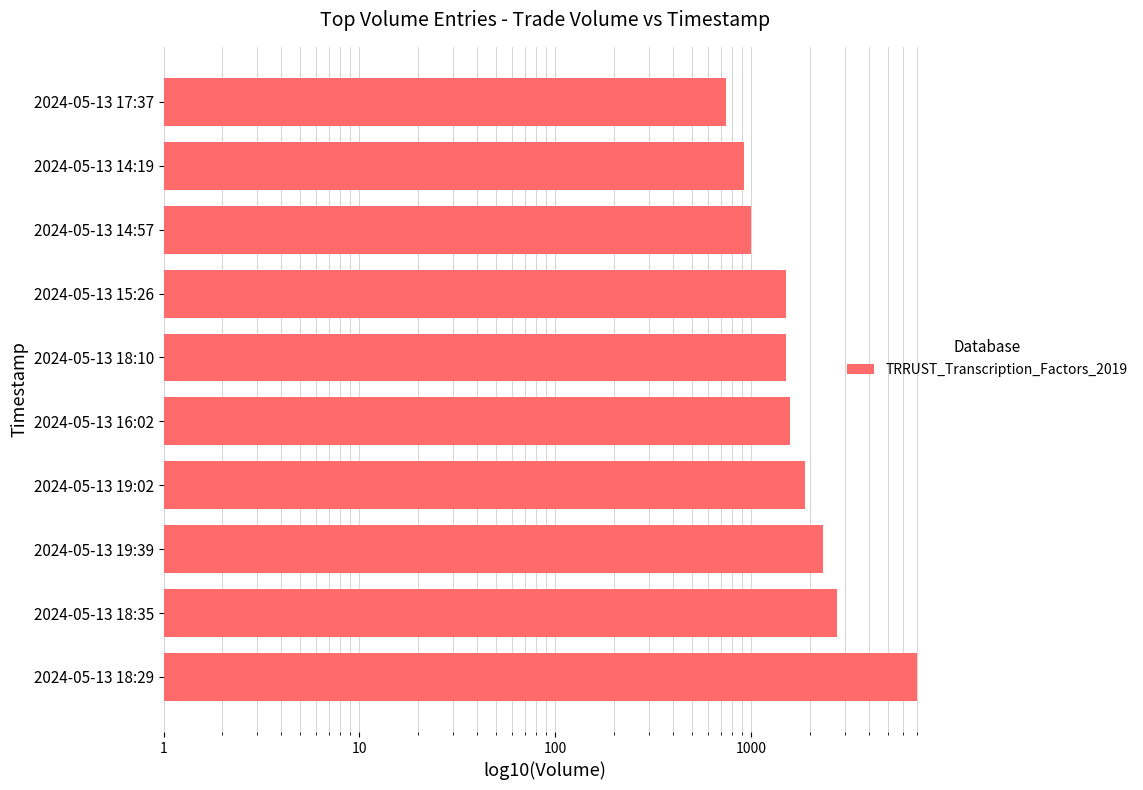

What is the minimum value shown in the chart?

743